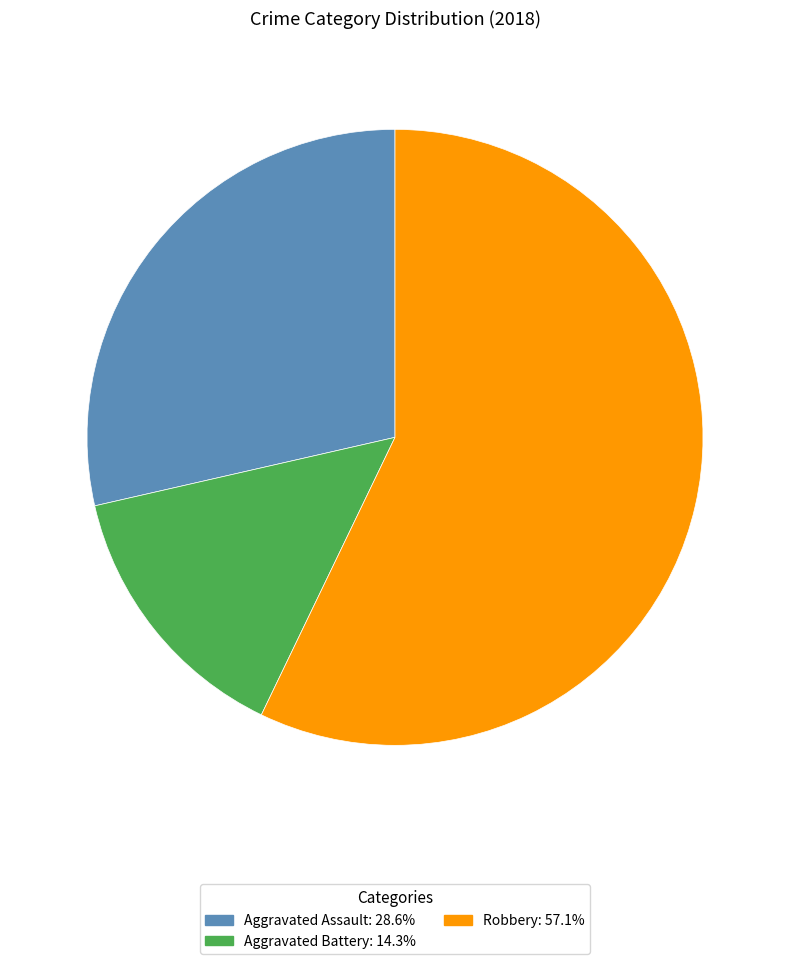

Is there any slice that represents more than half of the pie?

Yes